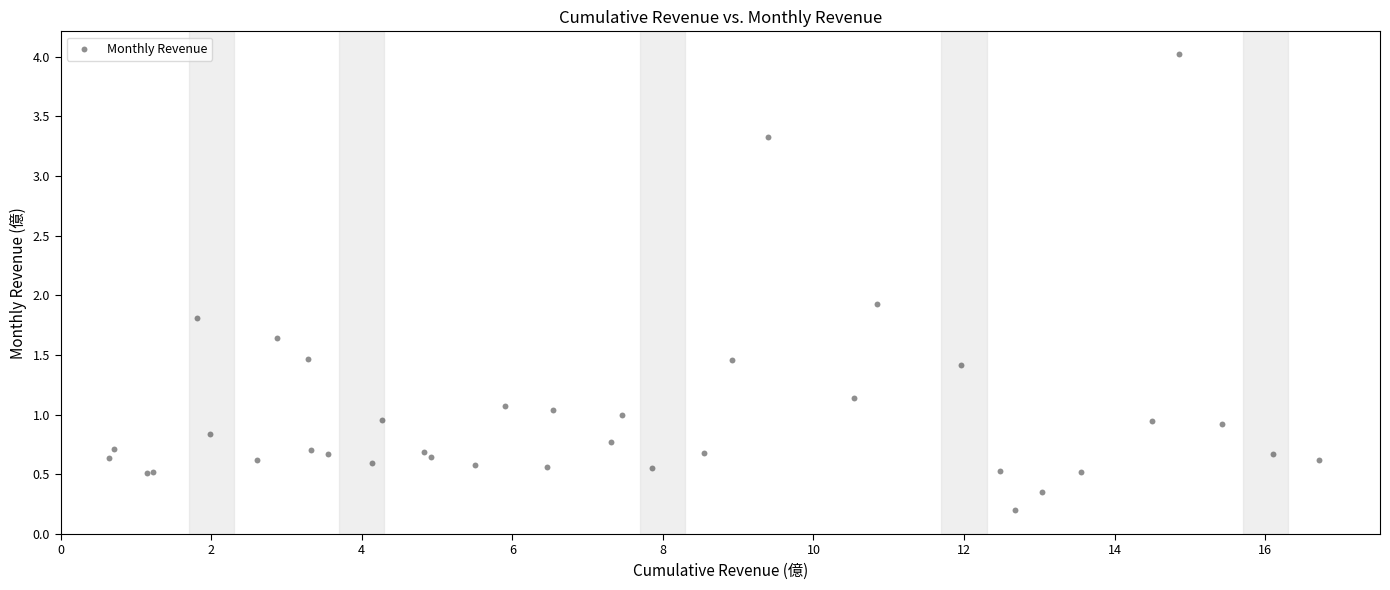

What Y value in the scatter plot is closest to 2?

1.9